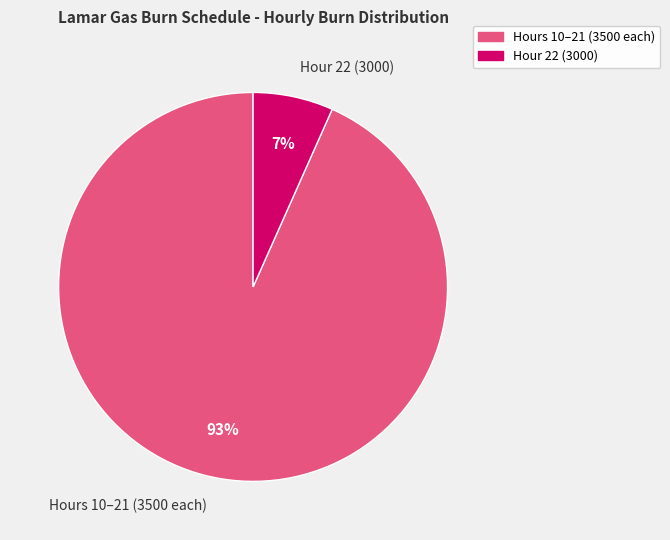

What is the largest slice in the pie chart?

Hours 10–21 (3500 each)